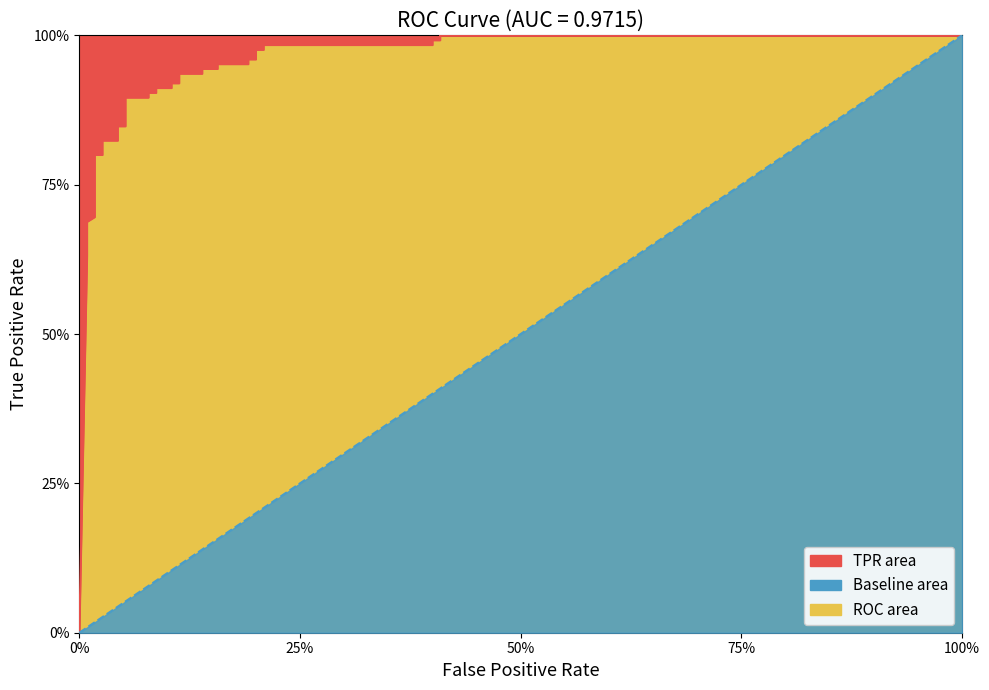

What is the value of the 2nd point from the left?

1